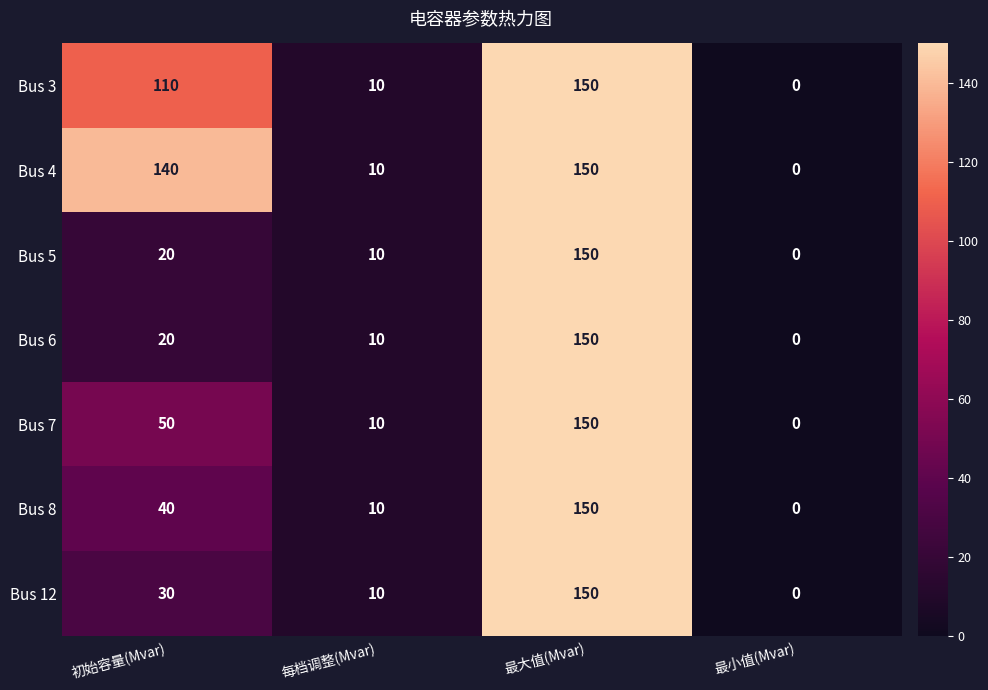

The value of Bus 5 at 最大值(Mvar) is 150. True or false?

True